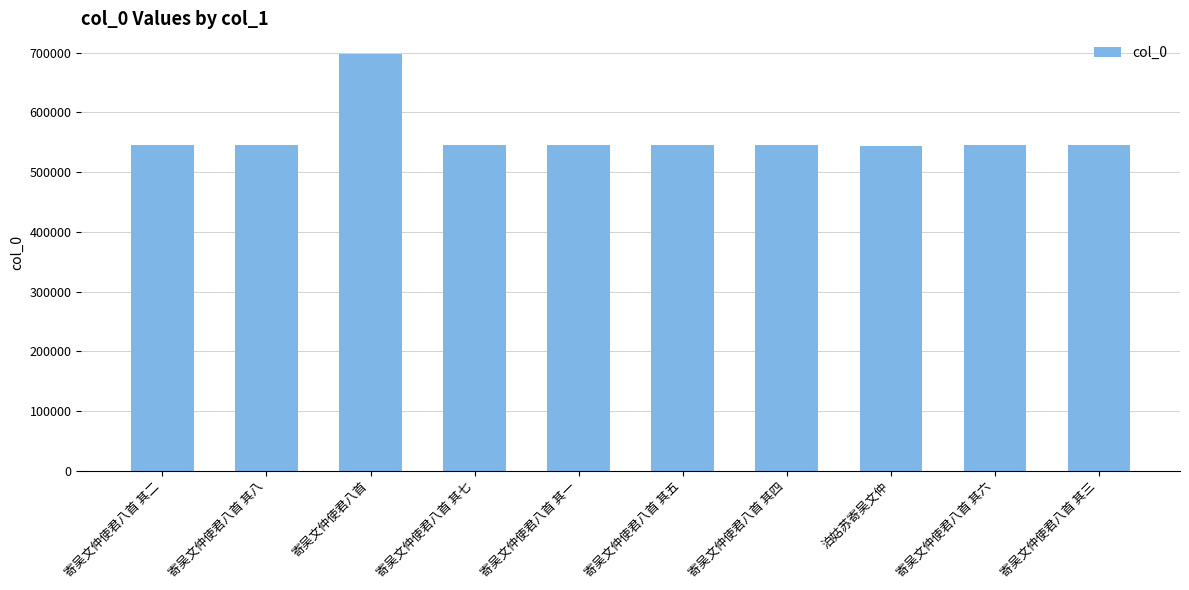

What is the label of the 1st bar from the left?

寄吴文仲使君八首 其二